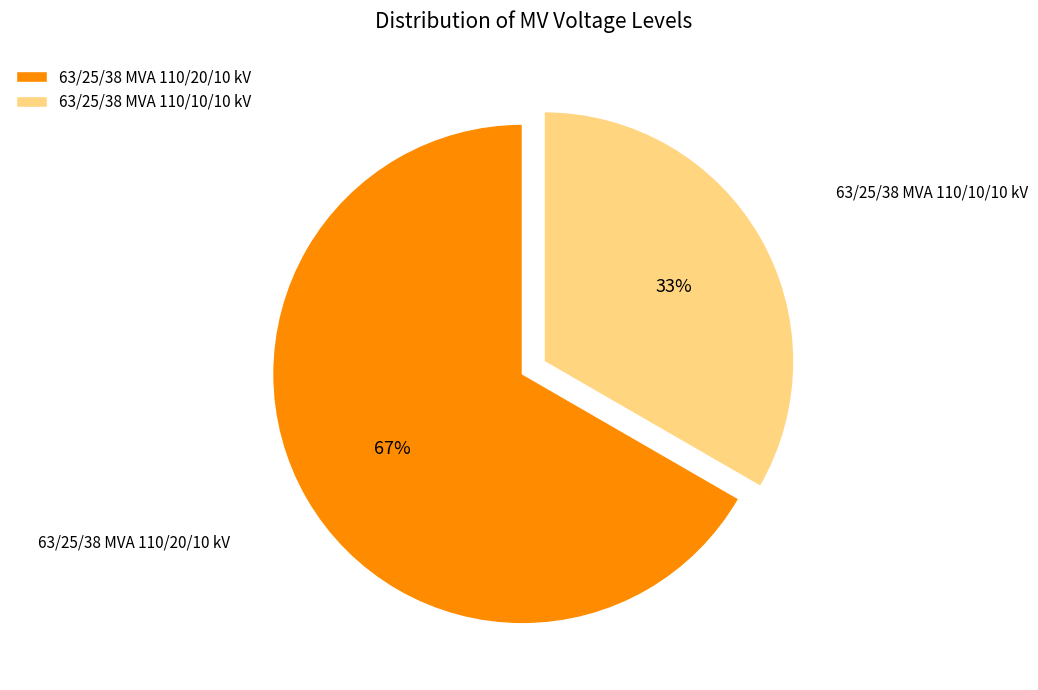

Is the sum of 63/25/38 MVA 110/10/10 kV and 63/25/38 MVA 110/20/10 kV greater than half?

Yes